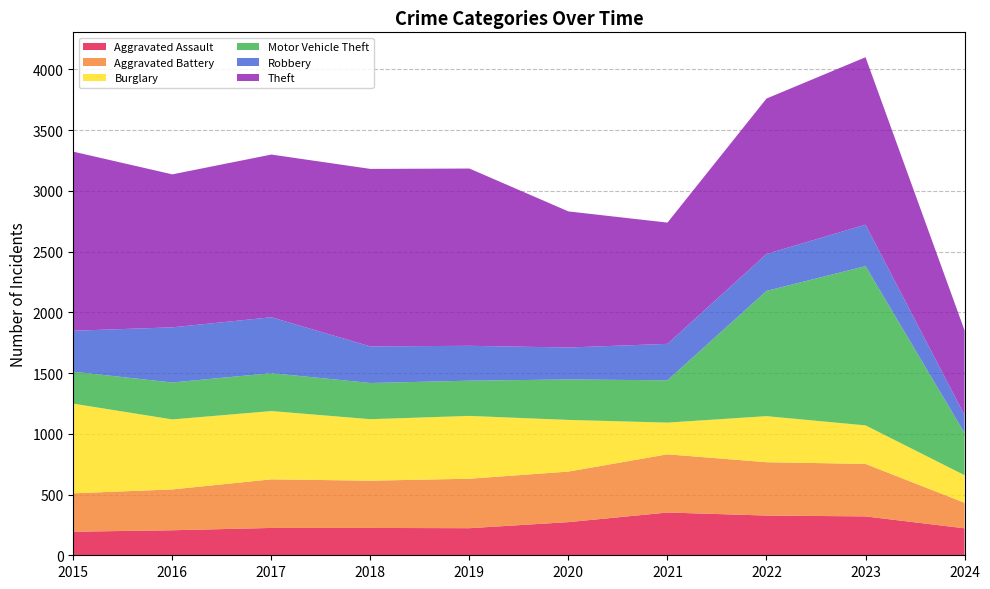

Reading left to right, list all the values displayed in this chart.

Aggravated Assault: 2015=194	2016=206	2017=225	2018=225	2019=223	2020=273	2021=352	2022=327	2023=320	2024=222
Aggravated Battery: 2015=316	2016=336	2017=400	2018=389	2019=407	2020=416	2021=479	2022=439	2023=432	2024=210
Burglary: 2015=738	2016=576	2017=562	2018=506	2019=517	2020=425	2021=261	2022=379	2023=317	2024=227
Motor Vehicle Theft: 2015=263	2016=304	2017=312	2018=298	2019=290	2020=333	2021=348	2022=1031	2023=1311	2024=347
Robbery: 2015=337	2016=454	2017=460	2018=301	2019=287	2020=263	2021=300	2022=304	2023=341	2024=147
Theft: 2015=1474	2016=1259	2017=1339	2018=1461	2019=1459	2020=1120	2021=998	2022=1279	2023=1378	2024=698